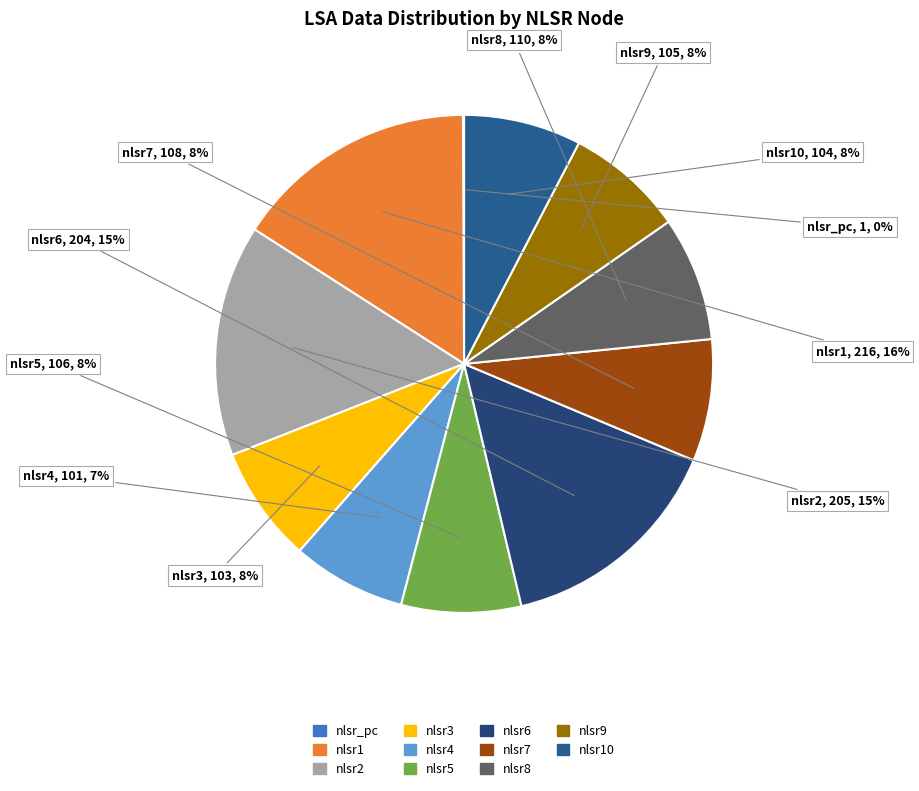

Which slice is the largest?

nlsr1